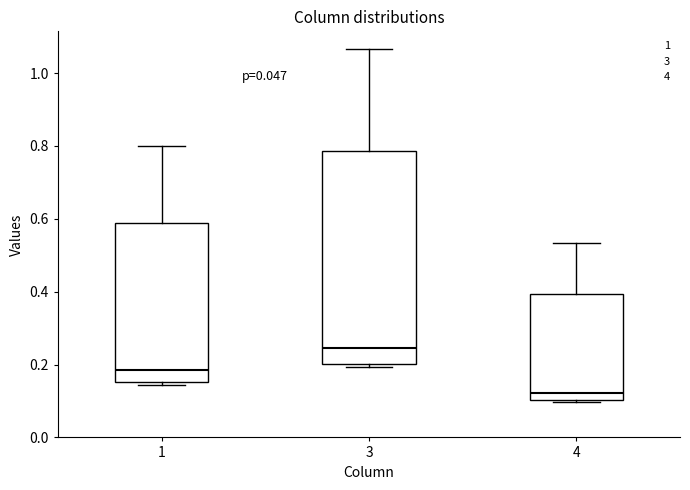

Reading left to right, transcribe this box plot: for each box, give where its median line is, the range the box spans, and where its two whiskers end, as read against the y-axis. The values are not printed on the chart, so give them approximately, as read against the axis.

1: median 0.18, box 0.16 to 0.58, whiskers 0.14 to 0.80
3: median 0.24, box 0.20 to 0.78, whiskers 0.20 (just below the box's lower edge) to 1.06
4: median 0.12, box 0.10 to 0.40, whiskers 0.10 to 0.54